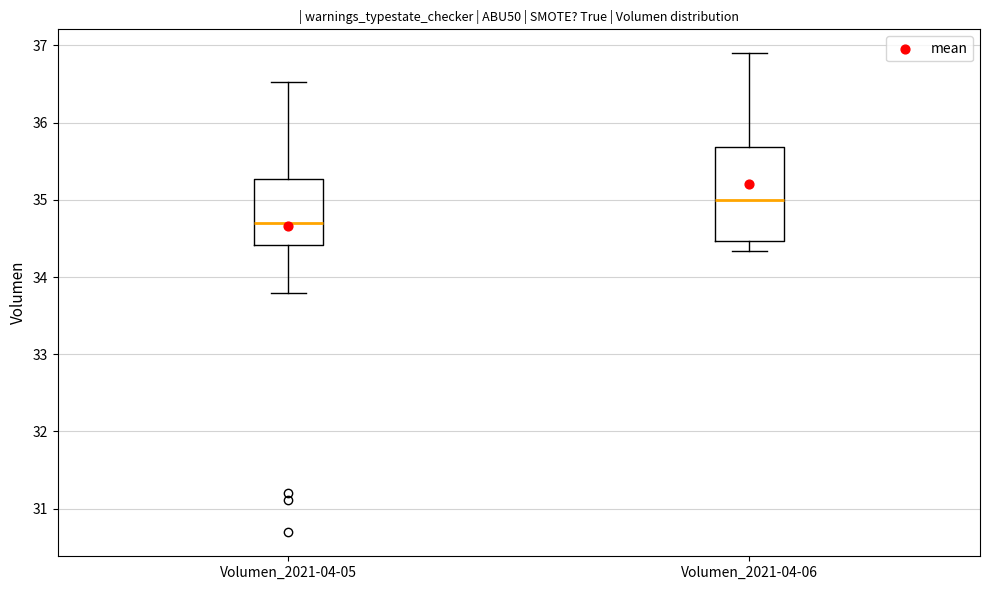

Reading left to right, read every box against the y-axis: the position of its median line, the range the box covers, and the ends of its whiskers. The values are not printed on the chart, so give them approximately, as read against the axis.

Volumen_2021-04-05: median 34.7, box 34.4 to 35.3, whiskers 33.8 to 36.5
Volumen_2021-04-06: median 35.0, box 34.5 to 35.7, whiskers 34.3 to 36.9